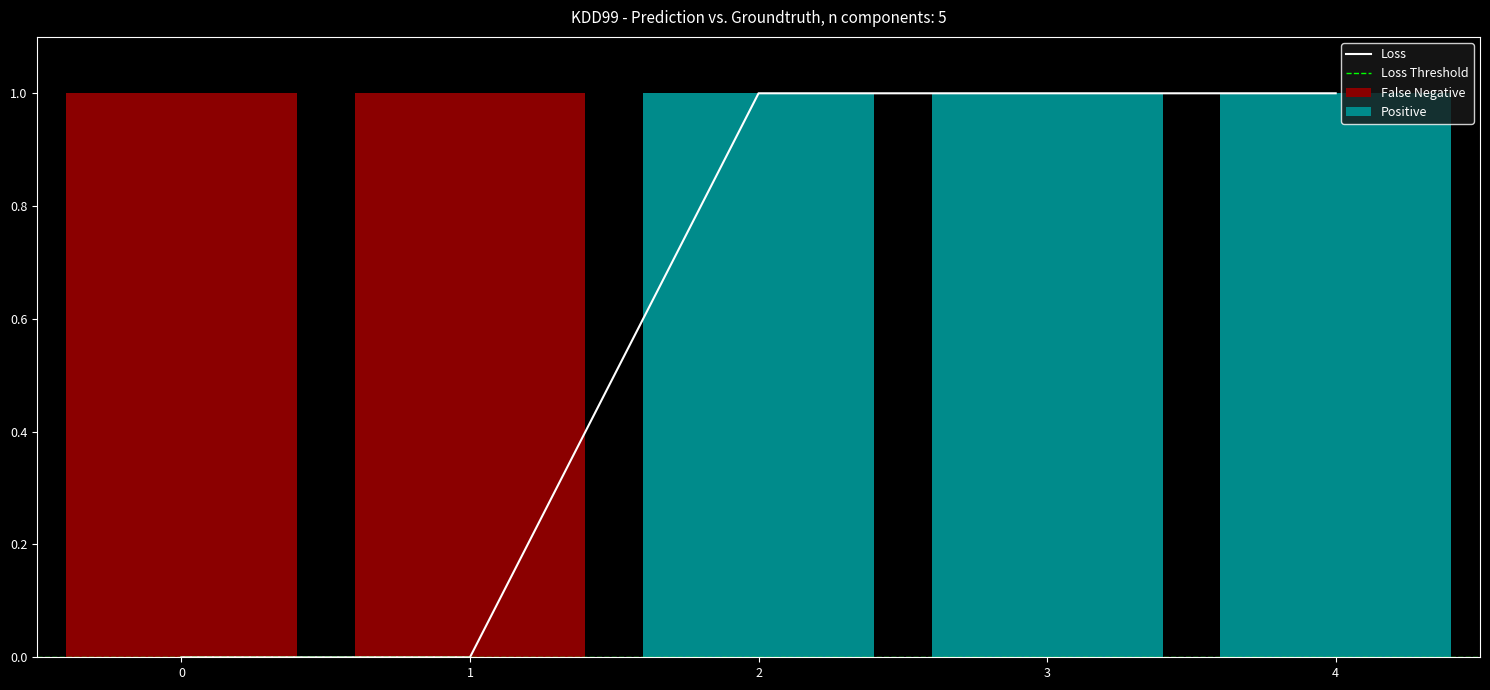

The Loss series shows 0 at 1. True or false?

True